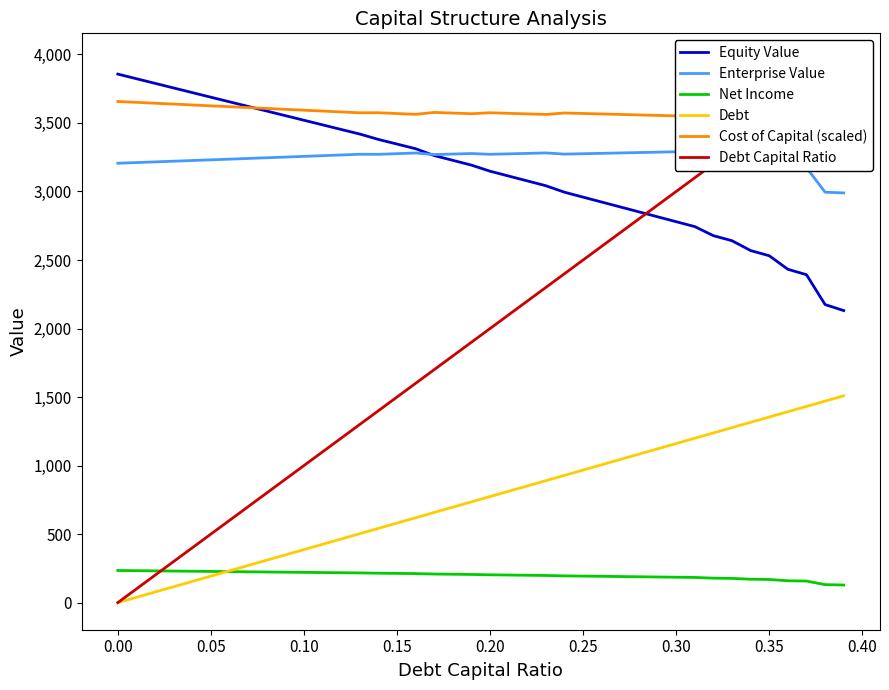

How many series are shown in this chart?

6